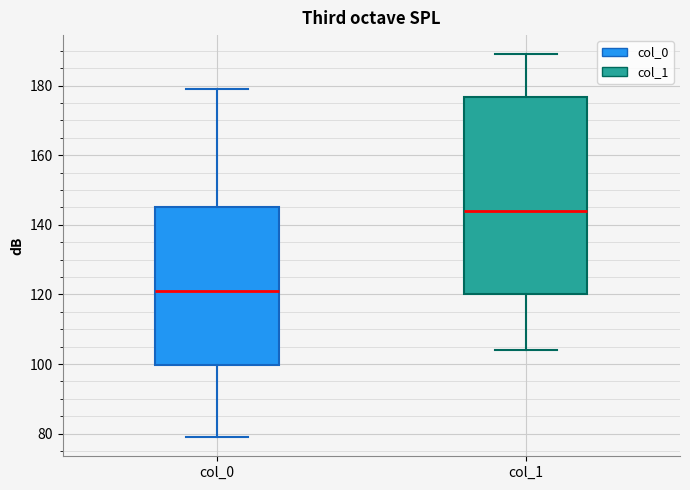

Reading left to right, transcribe this box plot: for each box, give where its median line is, the range the box spans, and where its two whiskers end, as read against the y-axis. The values are not printed on the chart, so give them approximately, as read against the axis.

col_0: median 122, box 100 to 146, whiskers 80 to 180
col_1: median 144, box 120 to 176, whiskers 104 to 190